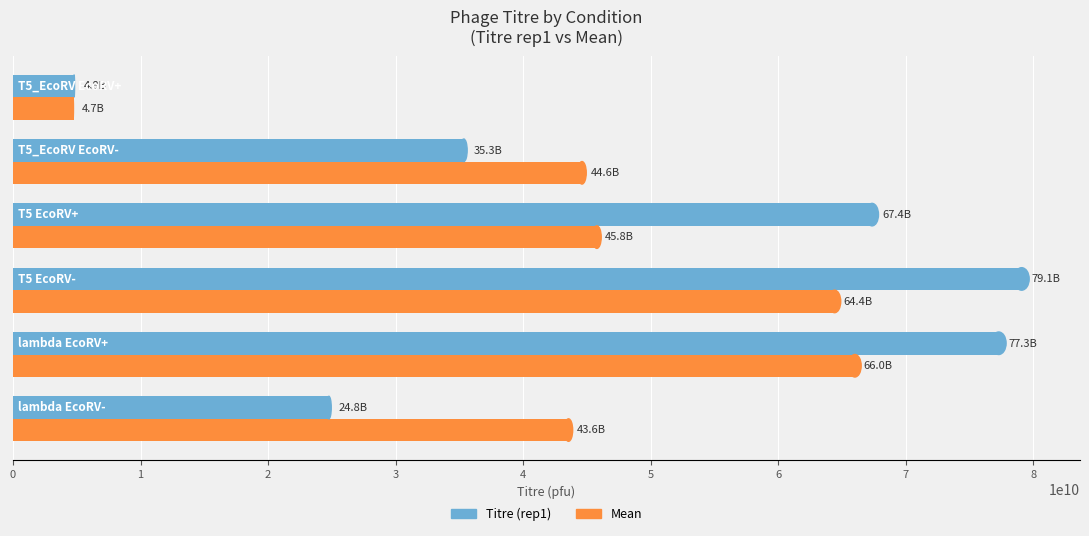

What is the difference between the second highest and second lowest values in the Titre (rep1) series?

52534593493